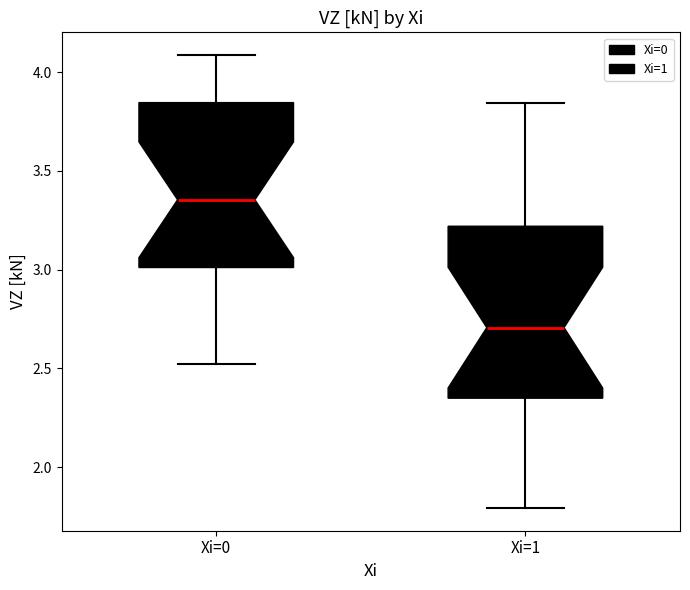

Where does the lower whisker of the box for Xi=0 end on the y-axis? The values are not printed on the chart, so give them approximately, as read against the axis.

2.50